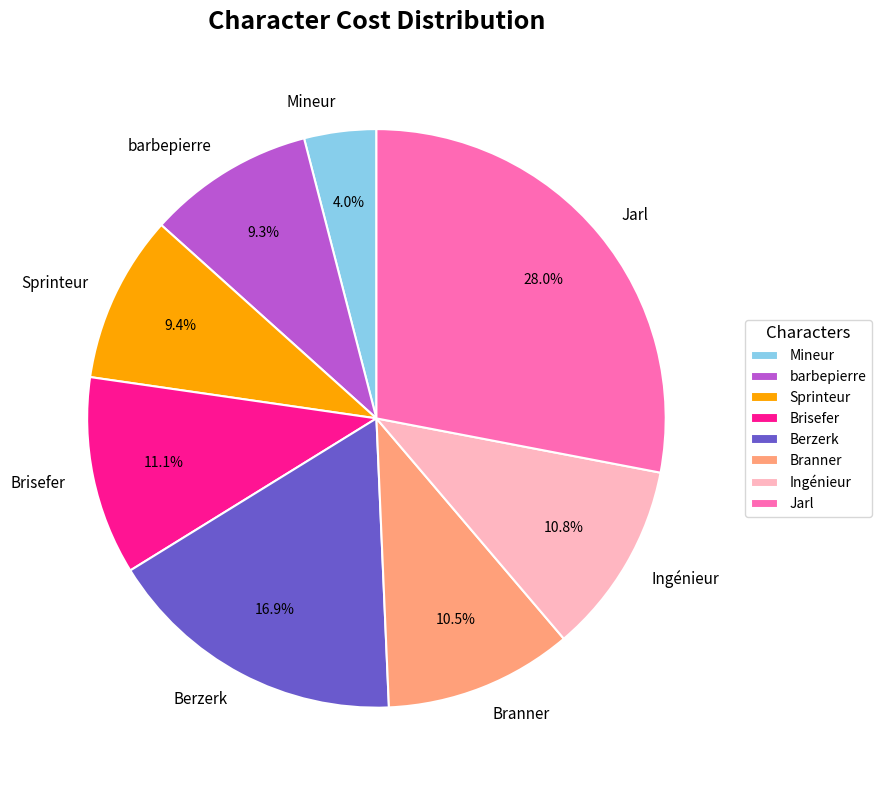

Does Branner represent more than half of the total?

No